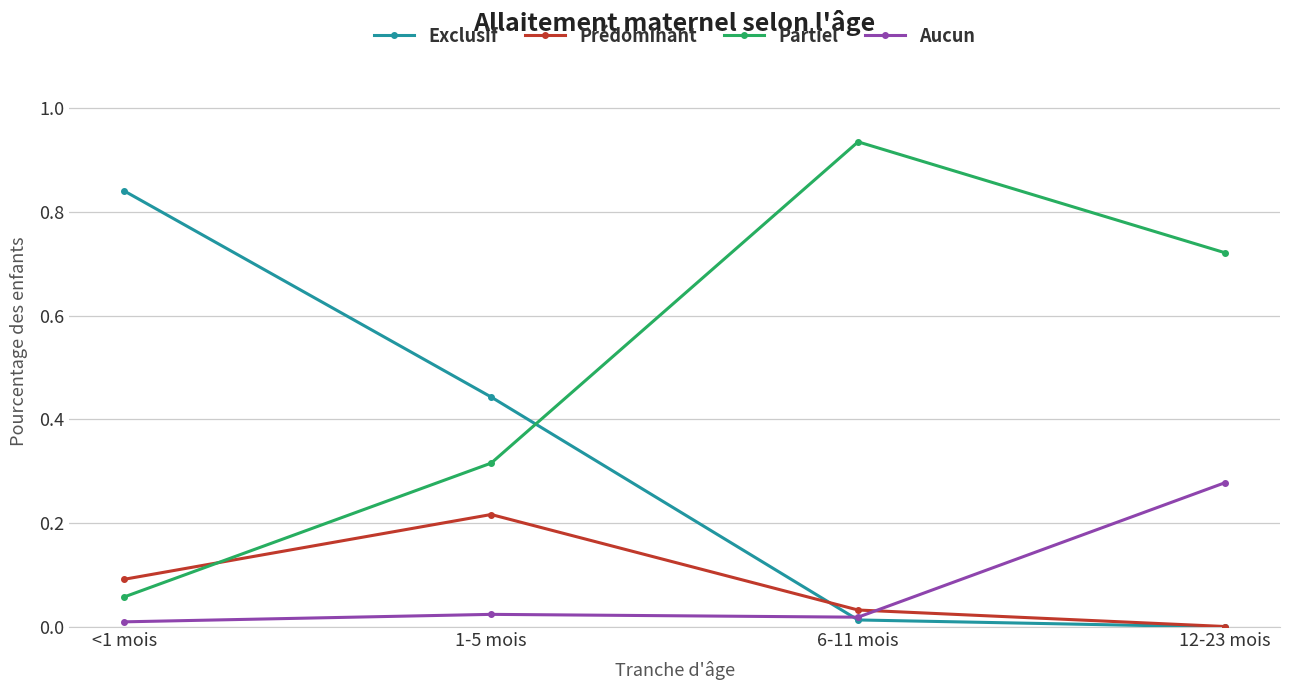

Which series has the largest total across all categories?

Partiel